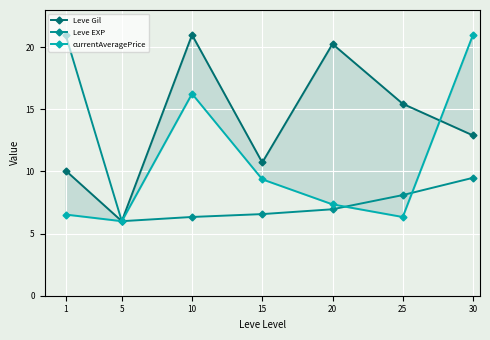

True or false: Leve Gil and Leve EXP cross at least once.

False